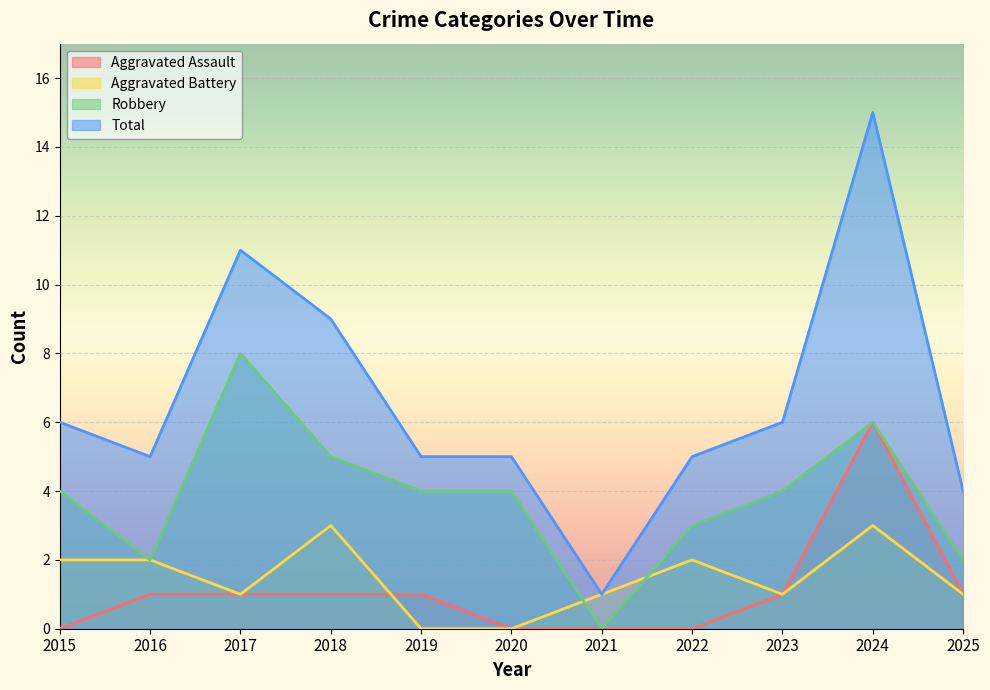

How many interior local peaks does the Robbery series have?

2